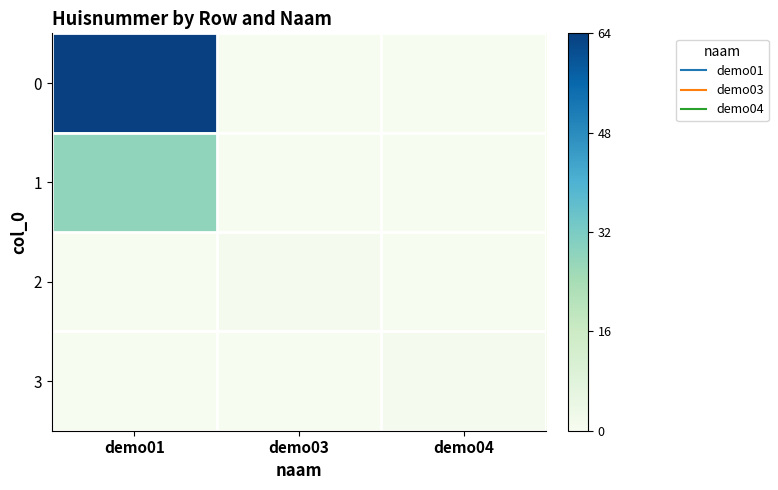

At which category is the sum across all series the highest?

demo01